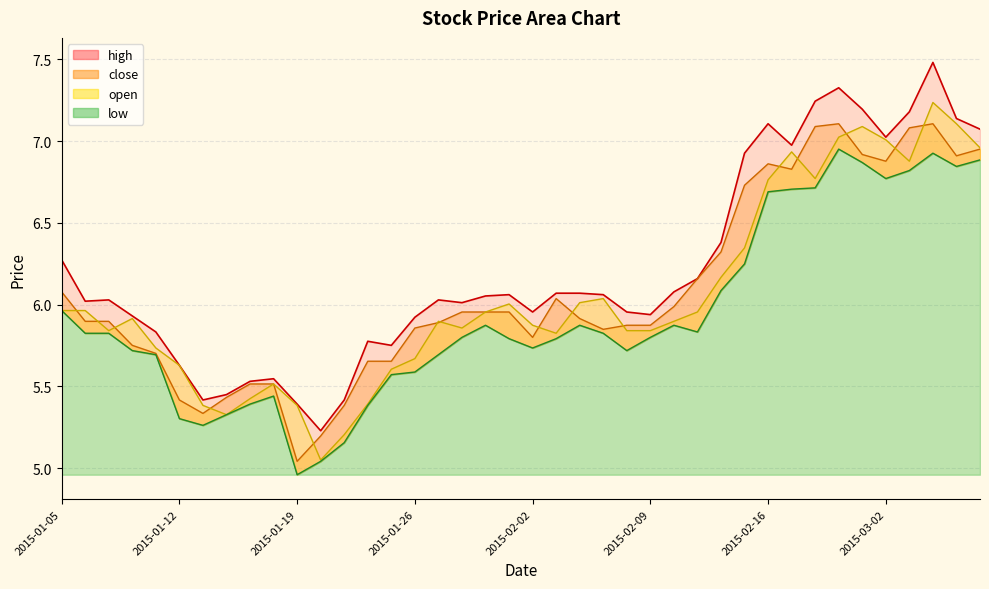

Count the number of data series in this chart.

4